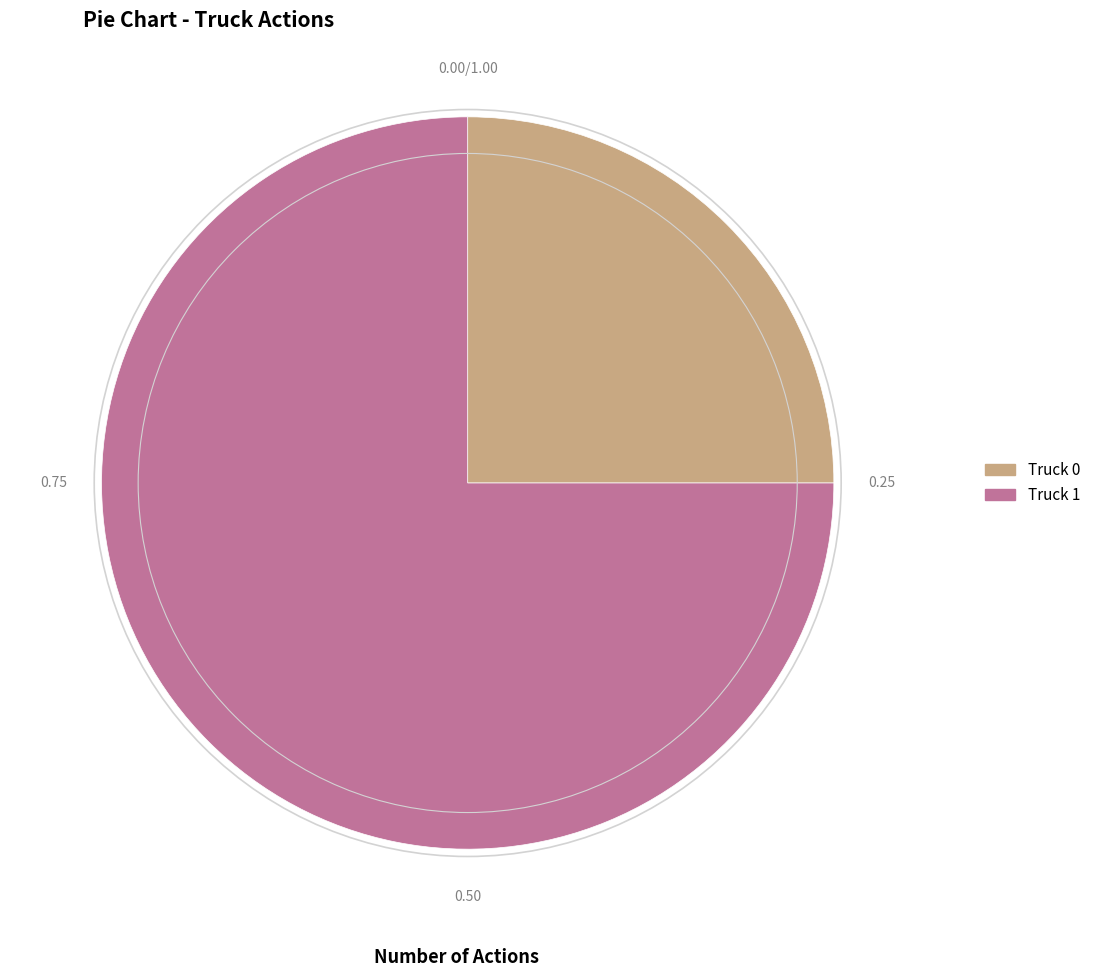

What is the ratio of the value at Truck 1 to the value at Truck 0?

3.0